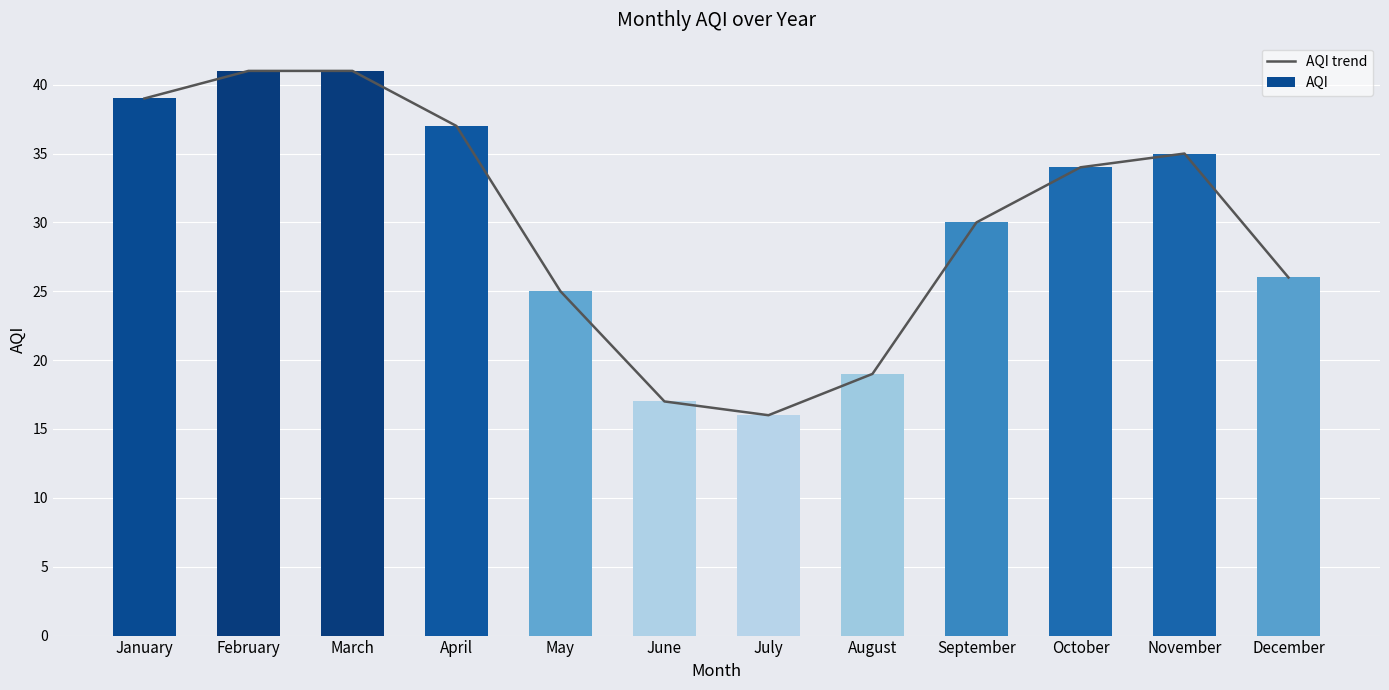

What is the minimum value for AQI?

16